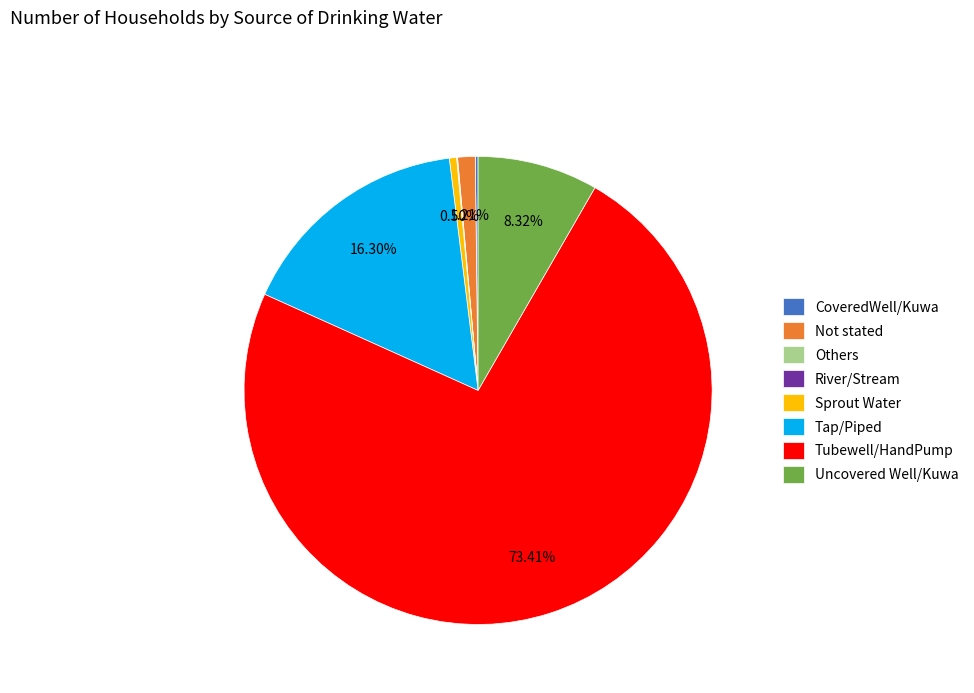

What is the largest slice in the pie chart?

Tubewell/HandPump